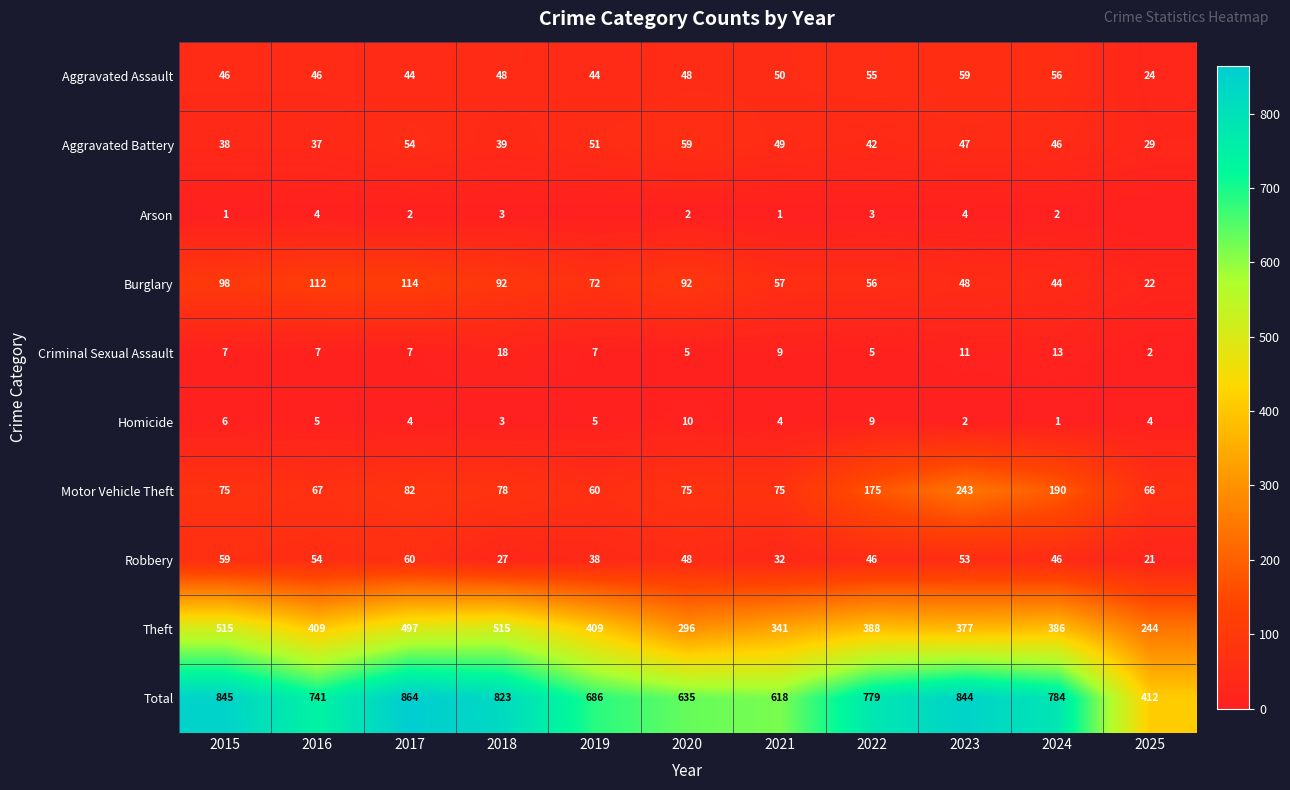

What is the spread (max minus min) of values at 2018?

820